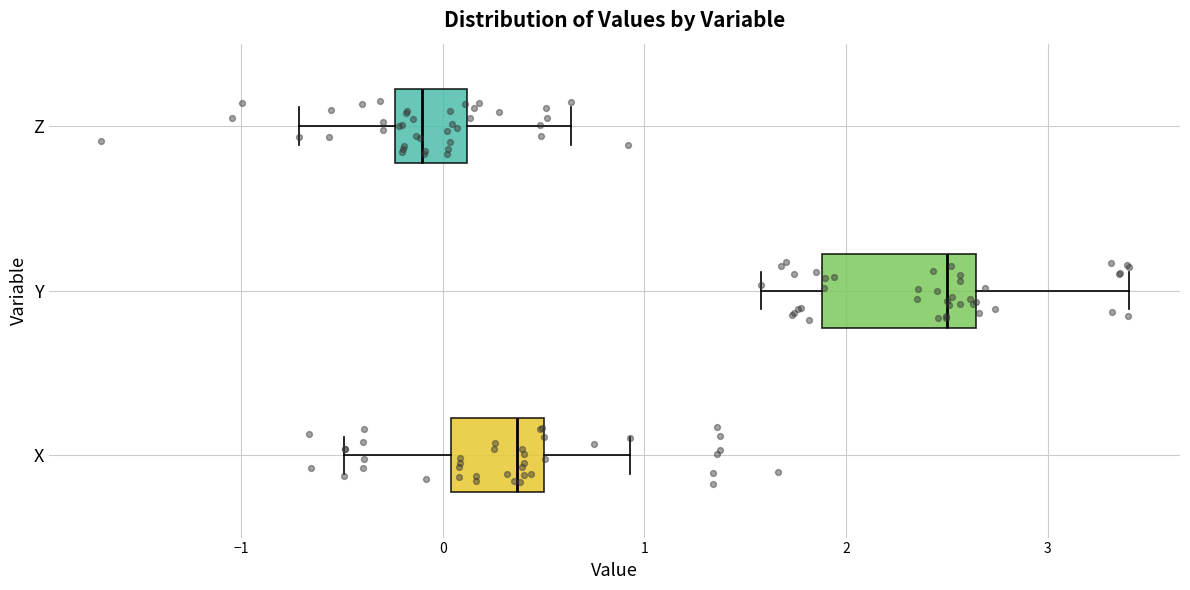

Which box has the furthest to the left median line?

Z